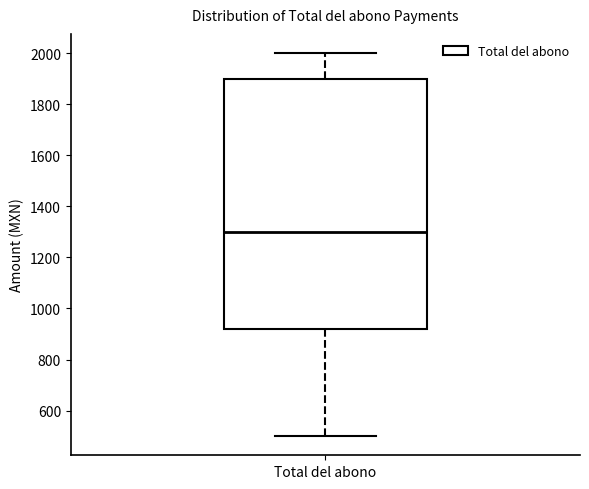

Transcribe this box plot: give where the median line is, the range the box spans, and where the two whiskers end, as read against the y-axis. The values are not printed on the chart, so give them approximately, as read against the axis.

median 1300, box 920 to 1900, whiskers 500 to 2000